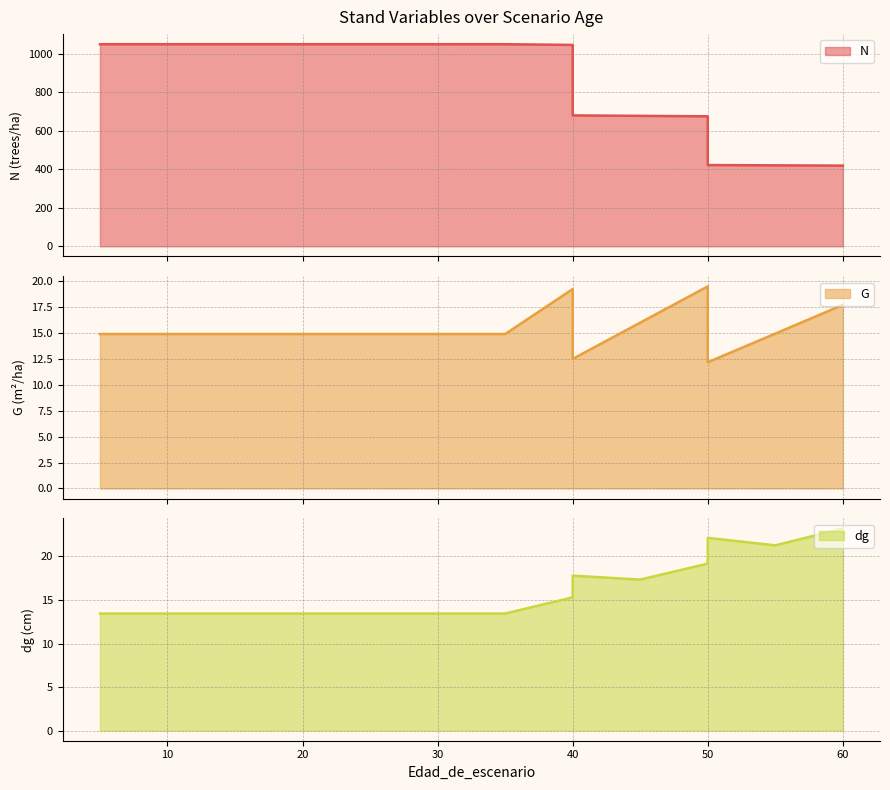

Rank the series by their maximum value, from lowest to highest.

G, dg, N